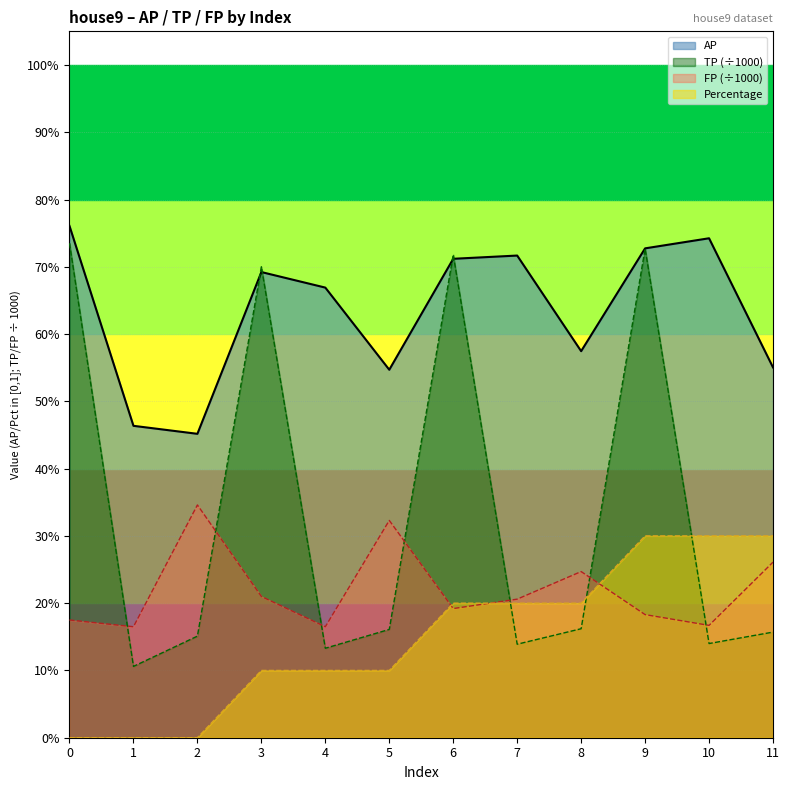

At how many categories does at least one series exceed 0?

12